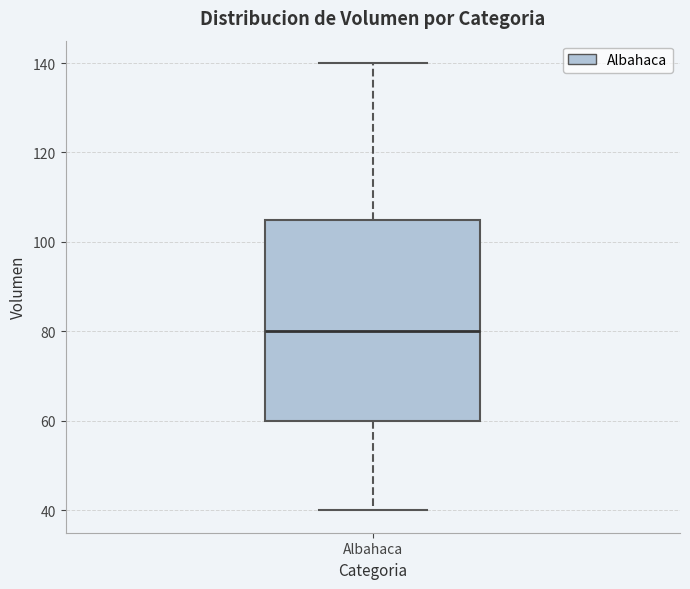

Transcribe this box plot: give where the median line is, the range the box spans, and where the two whiskers end, as read against the y-axis. The values are not printed on the chart, so give them approximately, as read against the axis.

median 80, box 60 to 106, whiskers 40 to 140